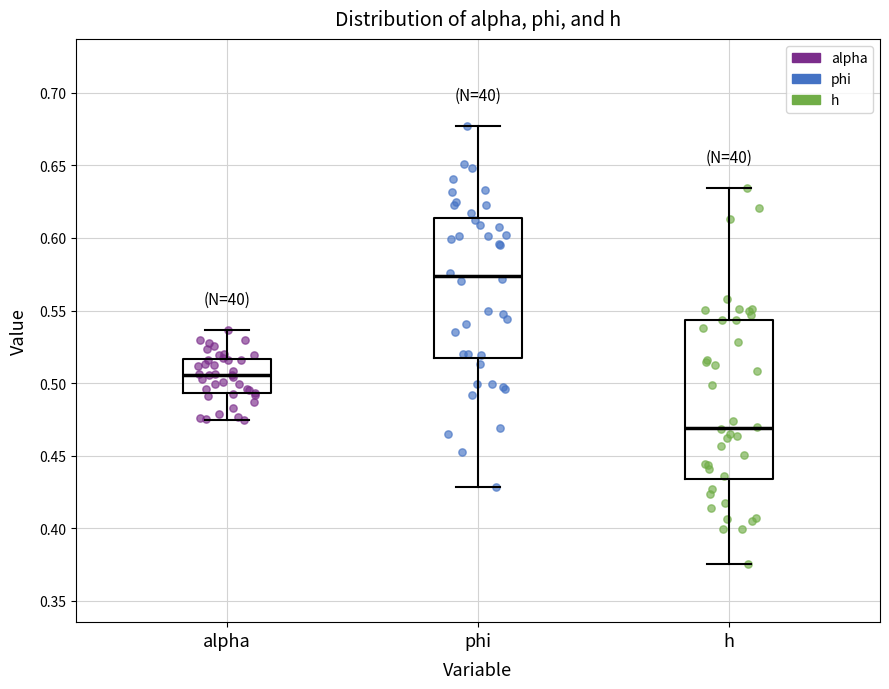

Comparing the boxes themselves (not the whiskers), which one is the tallest?

h